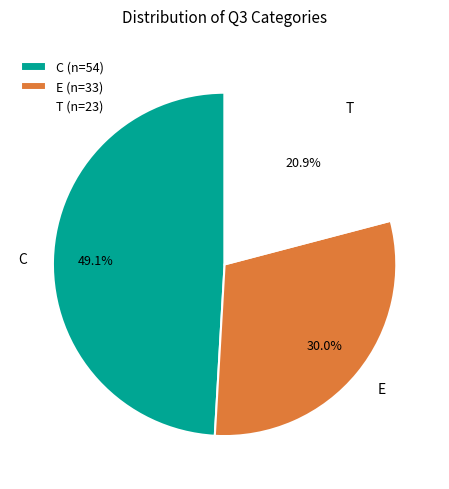

How many slices are in this pie chart?

3